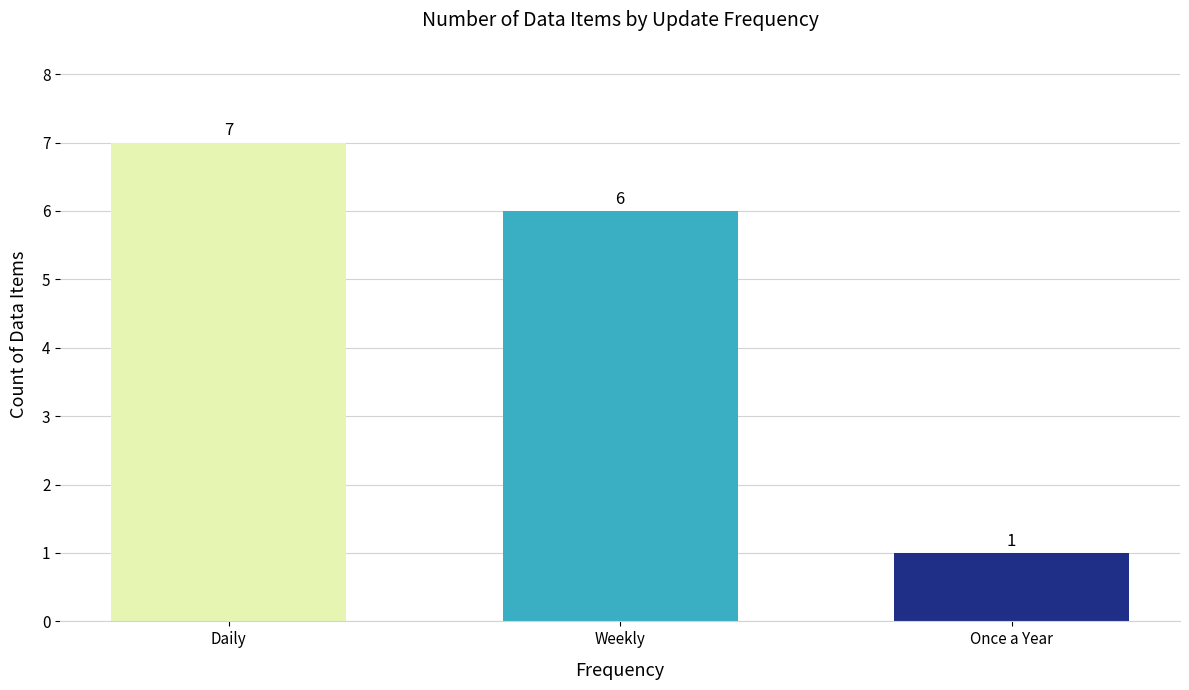

What is the difference between the values at Daily and Once a Year?

6